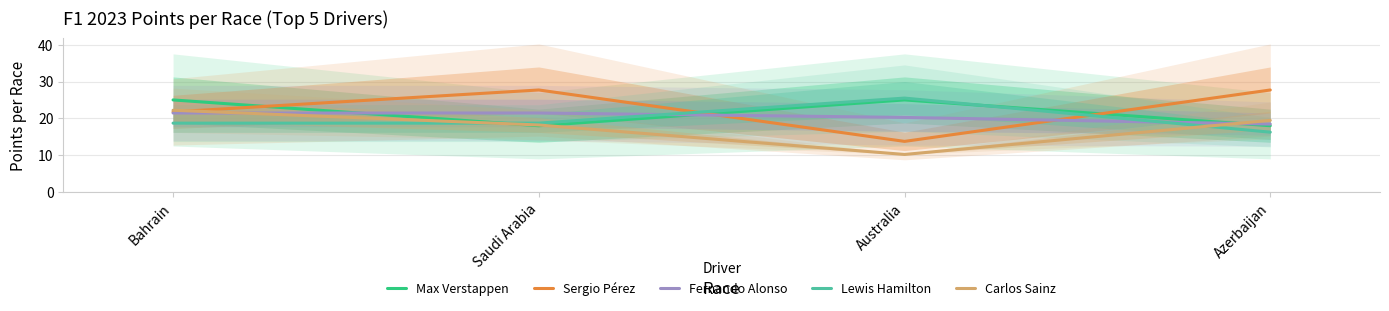

How many times do Fernando Alonso and Carlos Sainz cross each other?

2